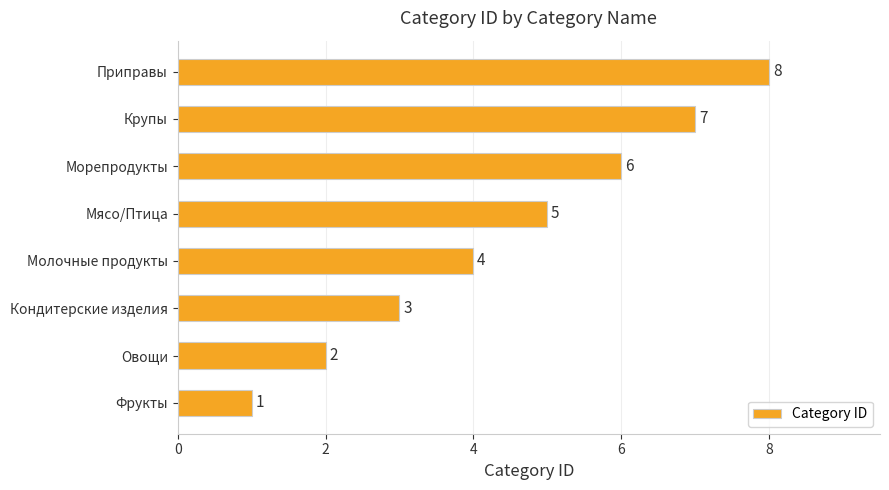

At which label is the value closest to 4?

Молочные продукты